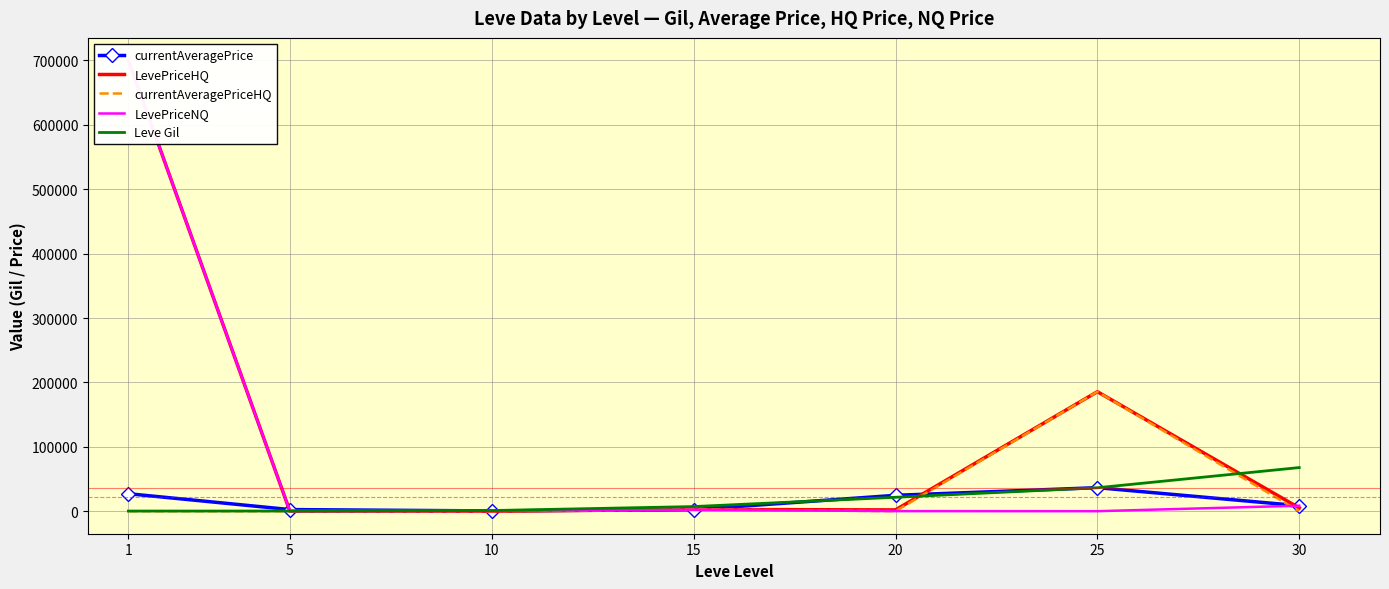

At which category is the sum across all series the highest?

1